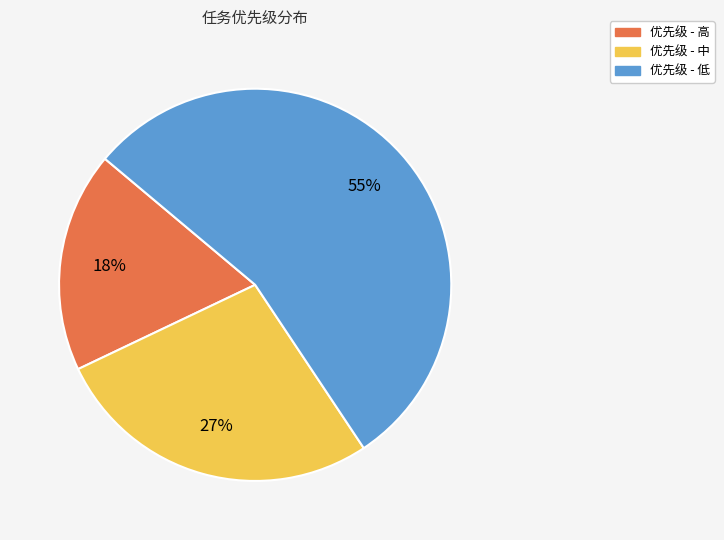

Does any single category account for the majority?

Yes